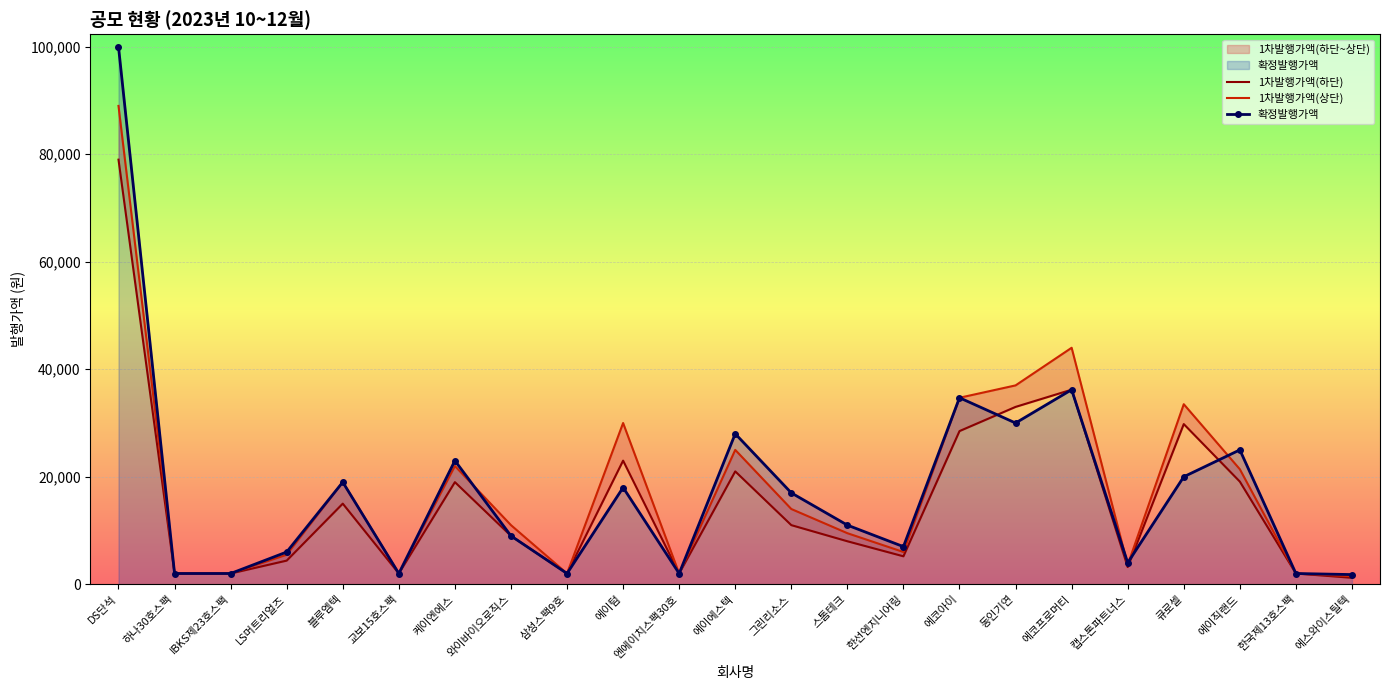

Is it true that 확정발행가액 equals 1800 at 에스와이스틸텍?

True